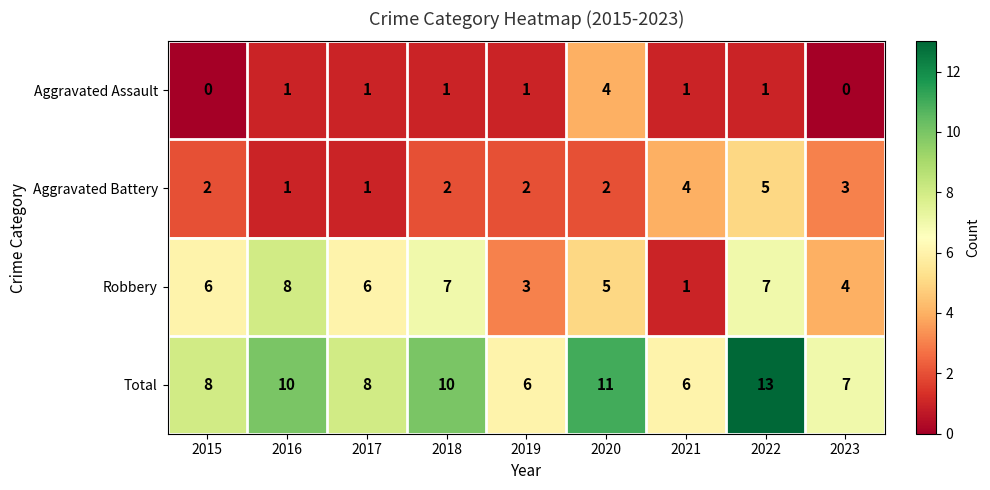

What is the difference between the maximum and second lowest values in the Aggravated Battery series?

4